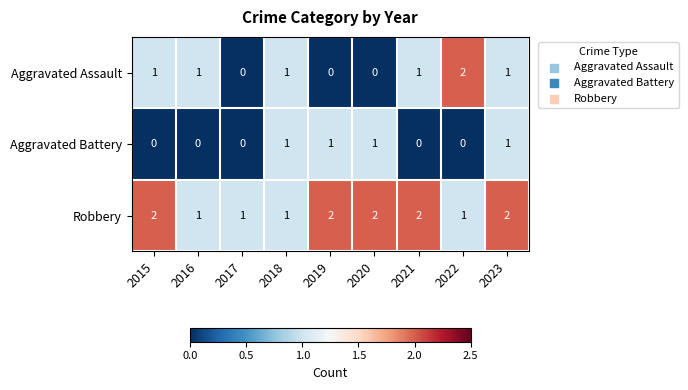

The value of Aggravated Battery at 2016 is -1. True or false?

False